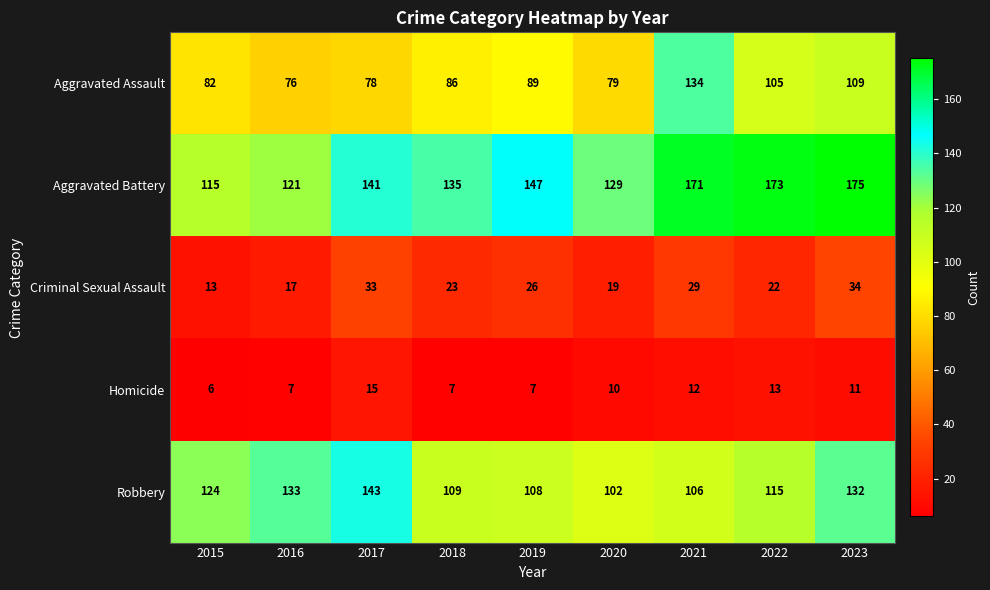

Count the number of data series in this chart.

5